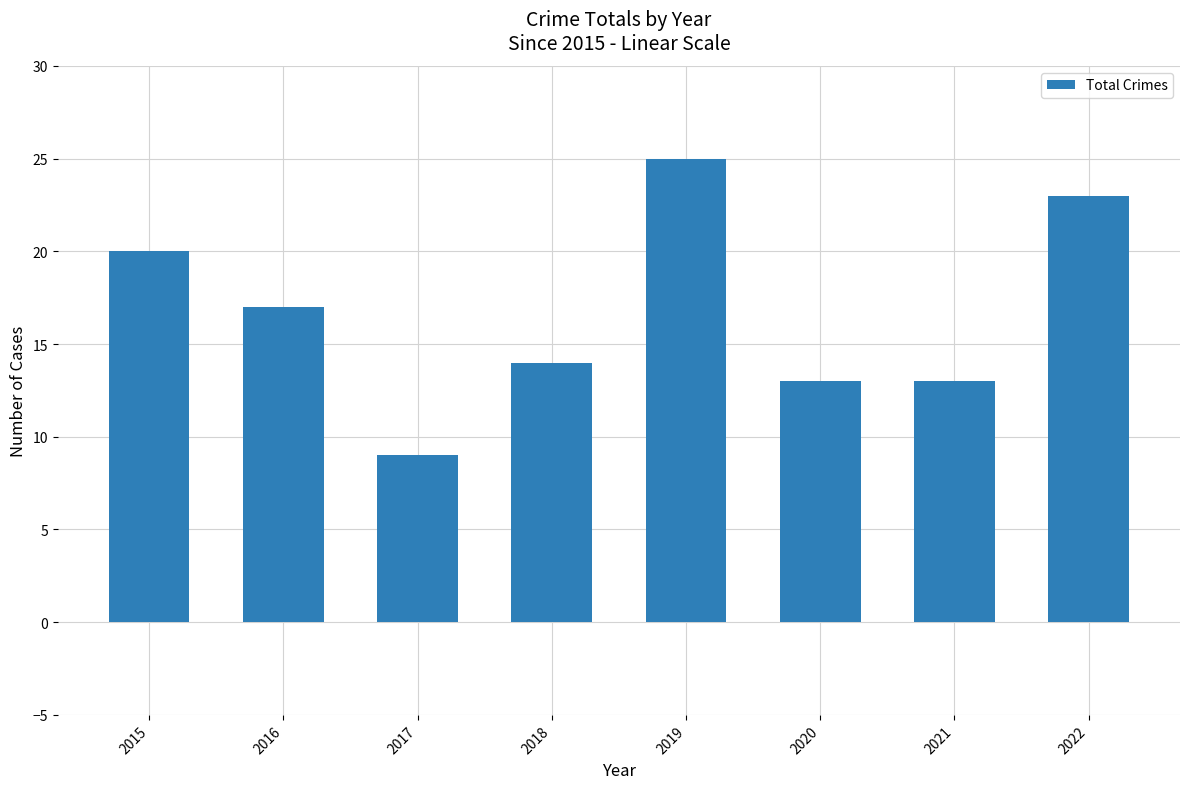

What is the sum of the values at 2017 and 2020?

22